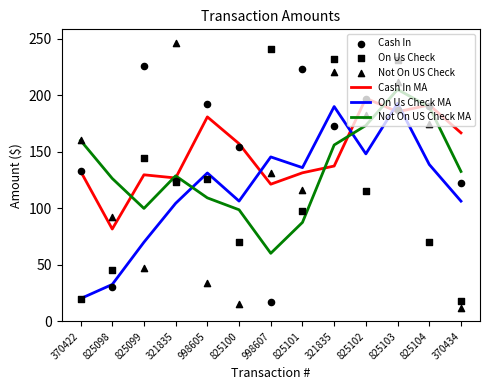

What is the total value across all series at 825099?

717.0